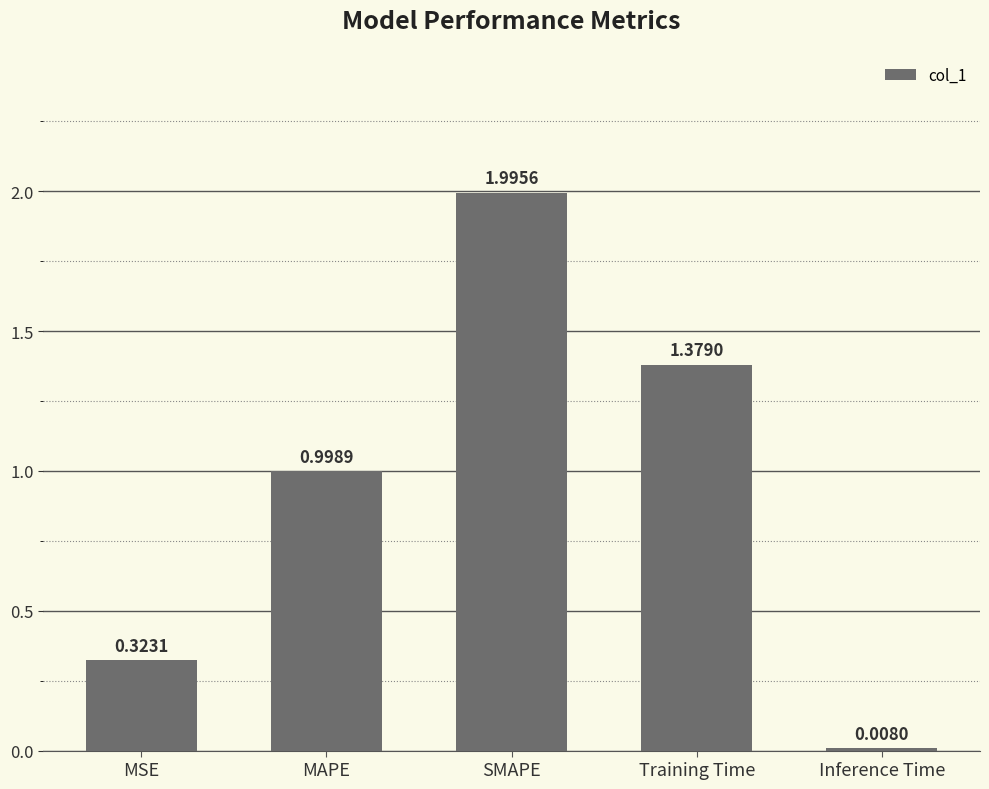

What is the greatest value displayed?

2.0